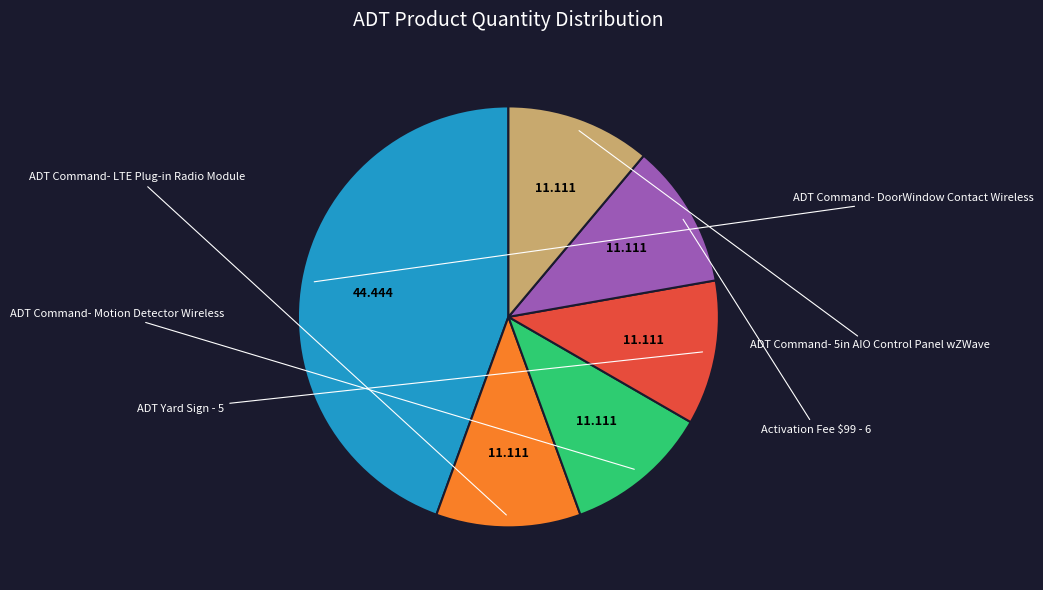

Is there any slice that represents more than half of the pie?

No